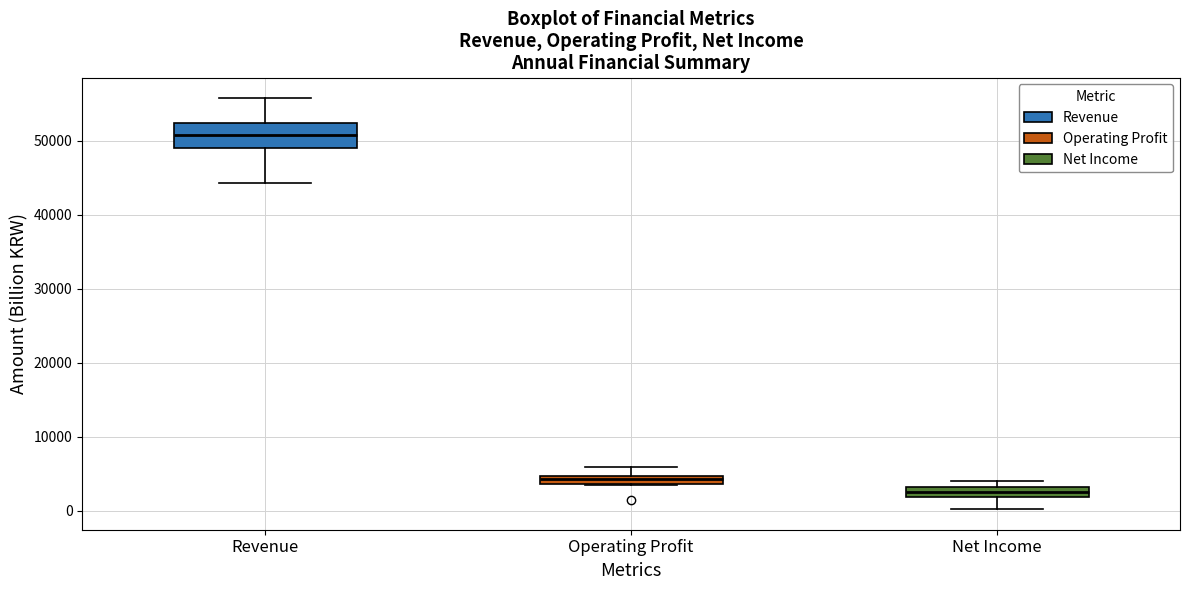

Comparing the boxes themselves (not the whiskers), which one is the tallest?

Revenue